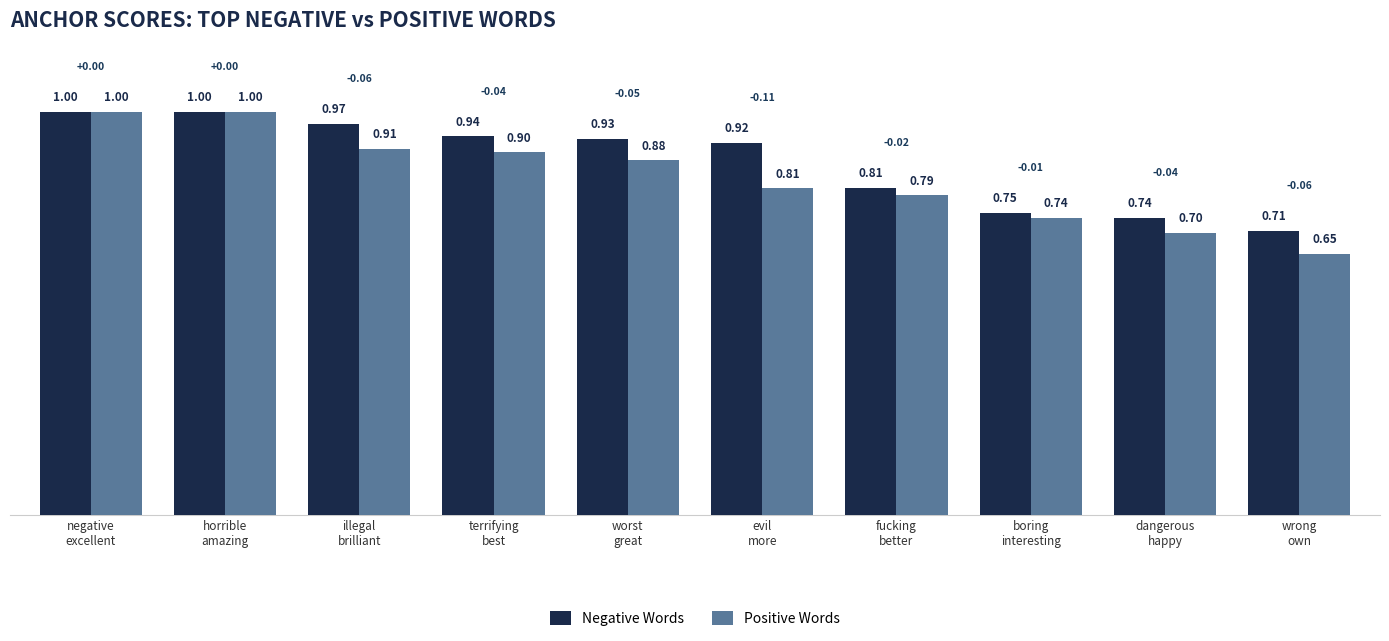

Between horrible
amazing and worst
great, which series saw the biggest shift?

Positive Words